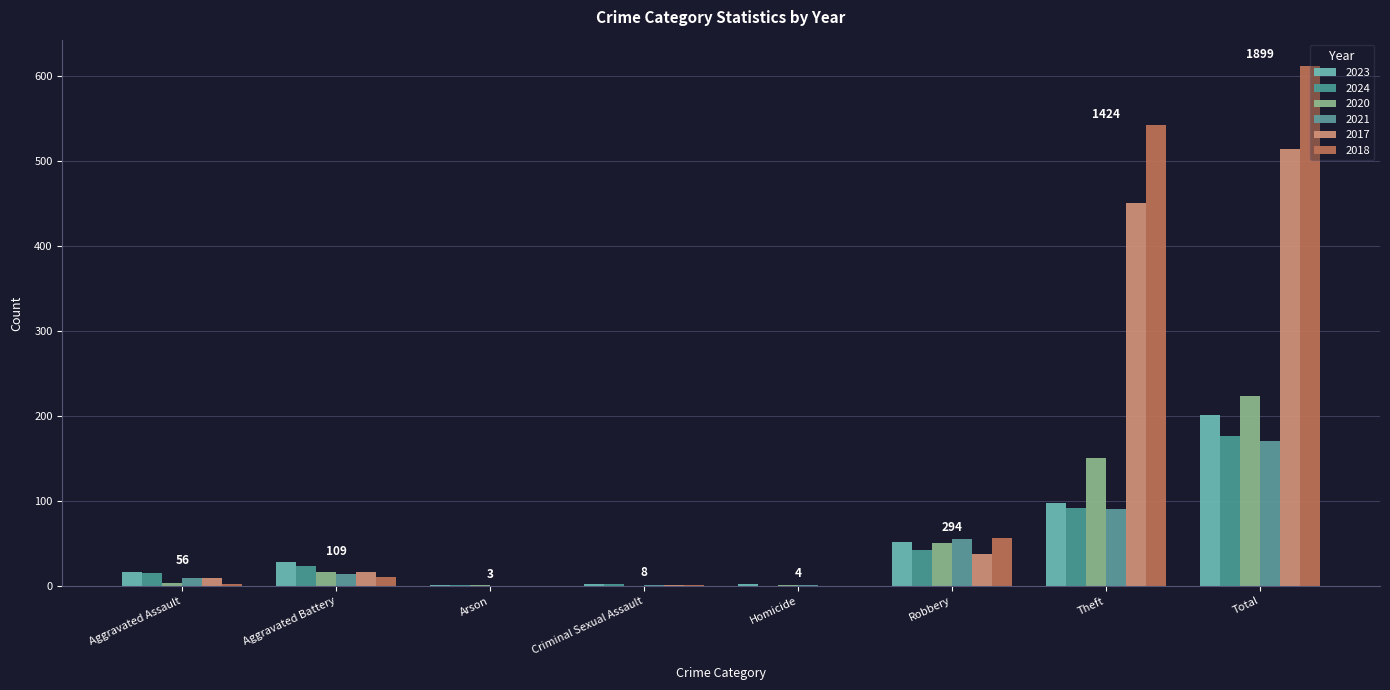

How many data points does each series have?

8